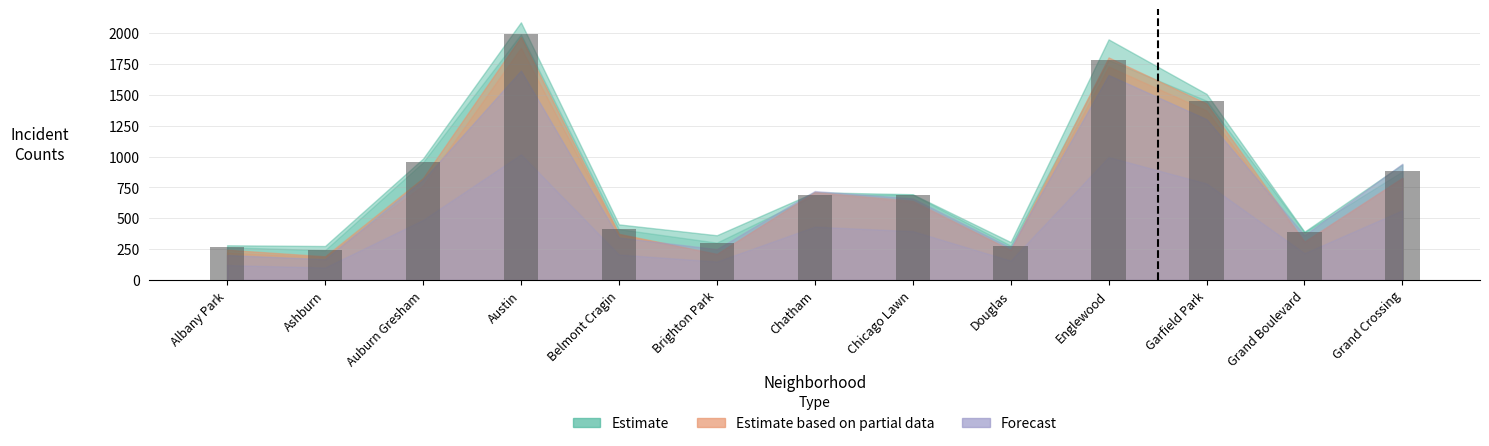

Which has a higher value, Albany Park or Grand Crossing?

Grand Crossing